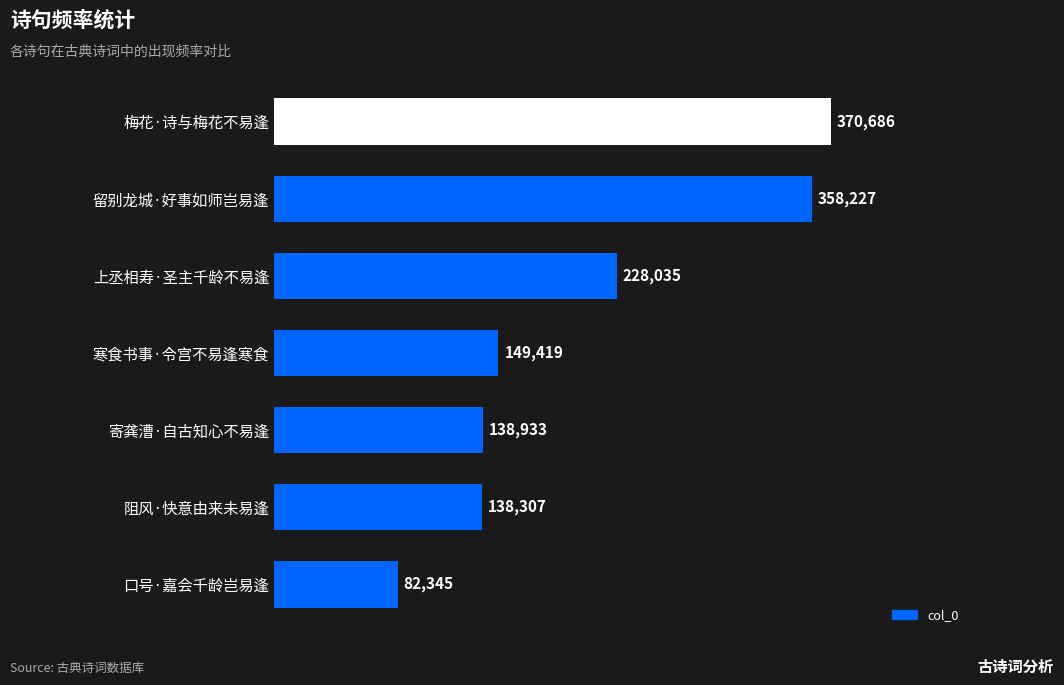

The chart shows a value of 53685 at 寒食书事·令宫不易逢寒食. True or false?

False